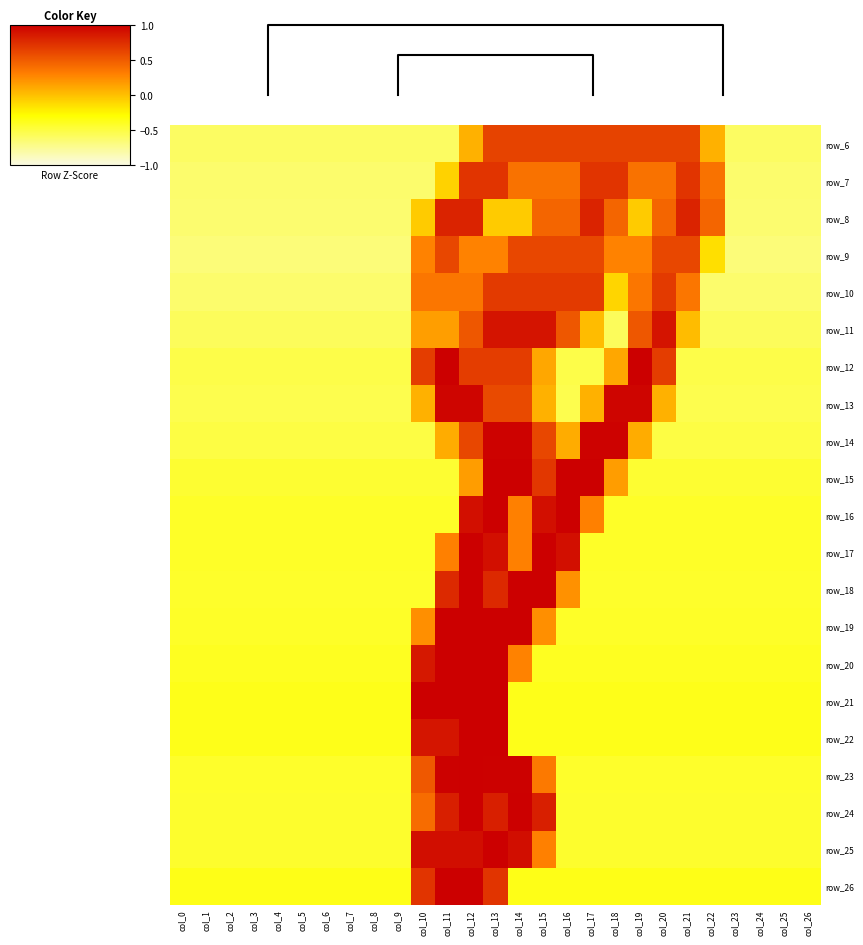

At how many categories does at least one series exceed 0?

13